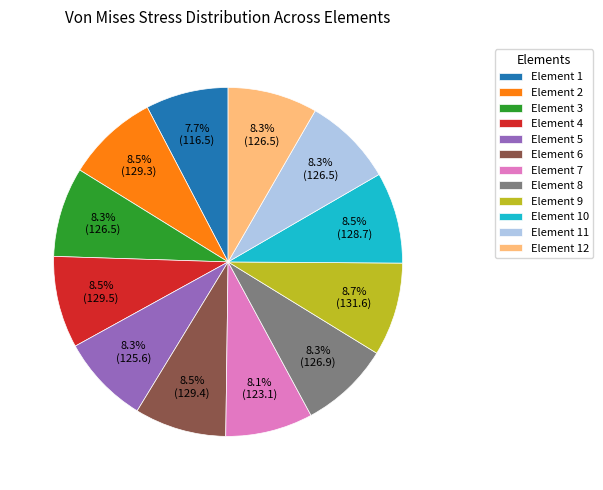

Does Element 8 account for over 50% of the chart?

No